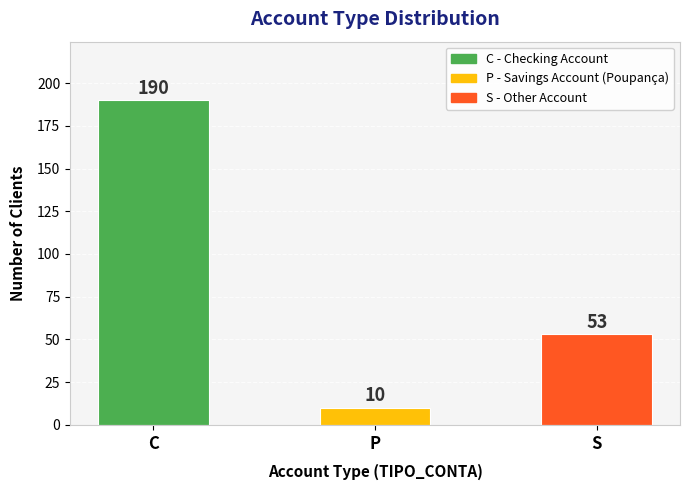

What is the change in value from P to S?

+43